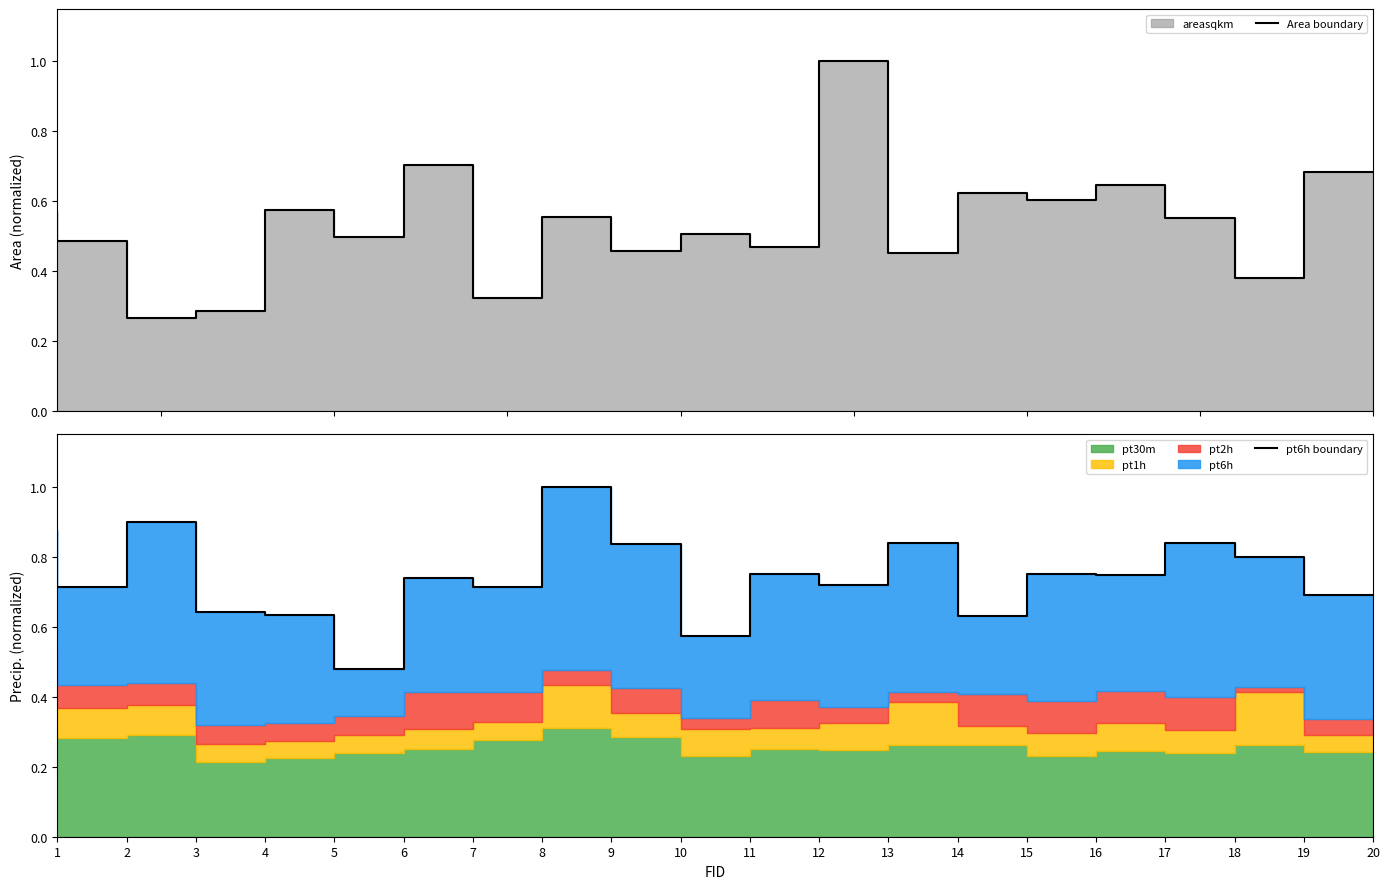

Rank the series by their average value, from lowest to highest.

Area boundary, pt6h boundary